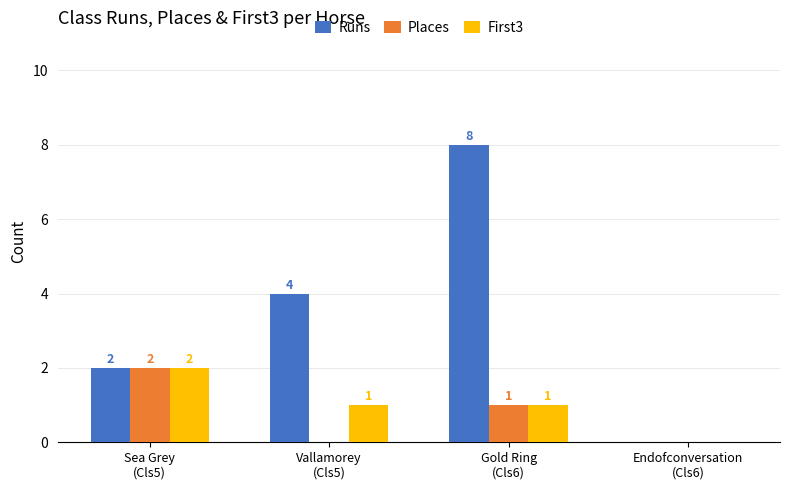

Which series has the largest total across all categories?

Runs